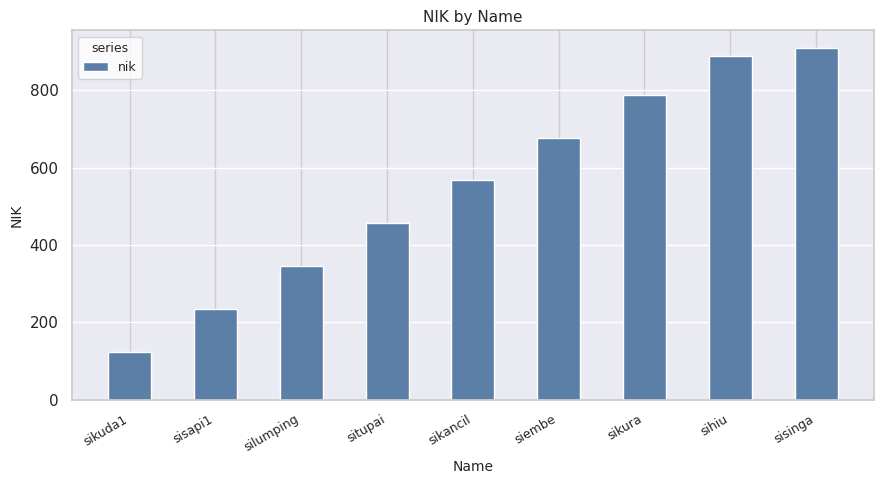

List the labels in order of value, largest first.

sisinga, sihiu, sikura, siembe, sikancil, situpai, silumping, sisapi1, sikuda1